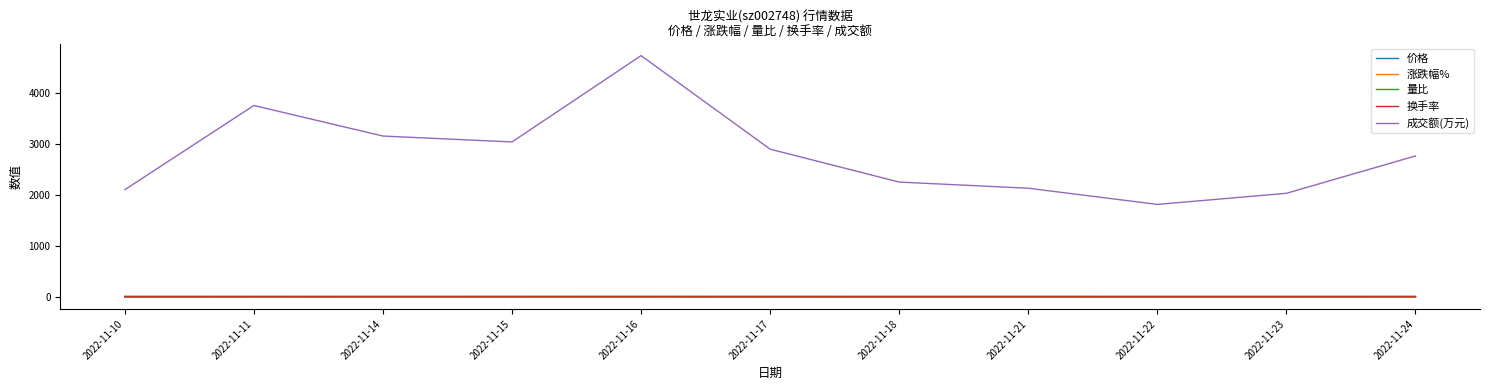

What is the maximum value for 量比?

1.7